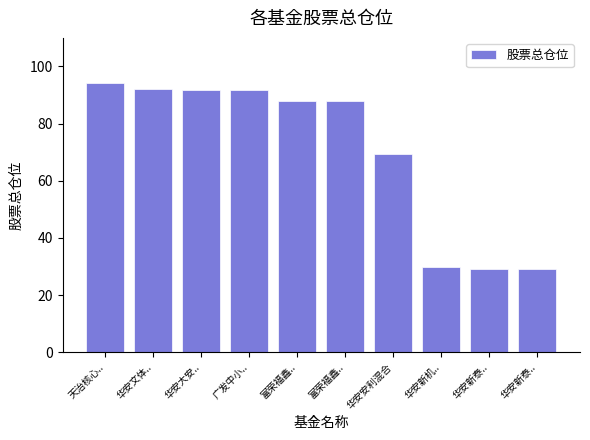

What is the value of the 3rd bar from the left?

91.9